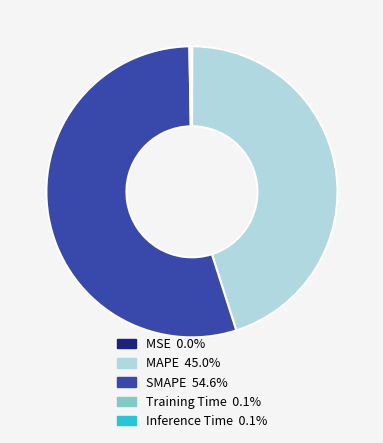

Which category has the biggest portion of the pie?

SMAPE